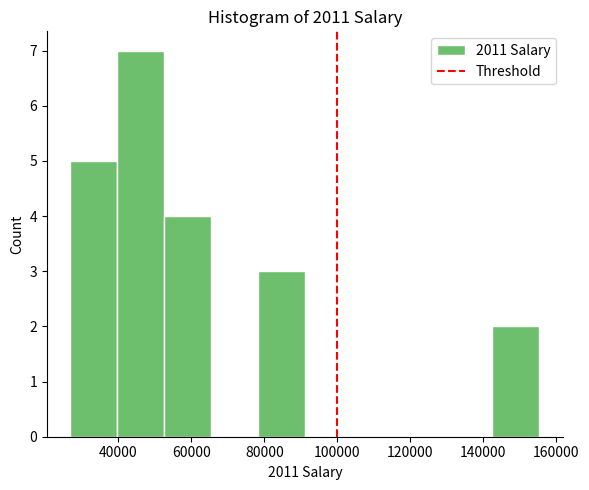

How tall is the bar that spans 52000 to 66000 on the x-axis? Neither the bar edges nor the heights are printed on the chart, so give them approximately, as read against the axes.

4